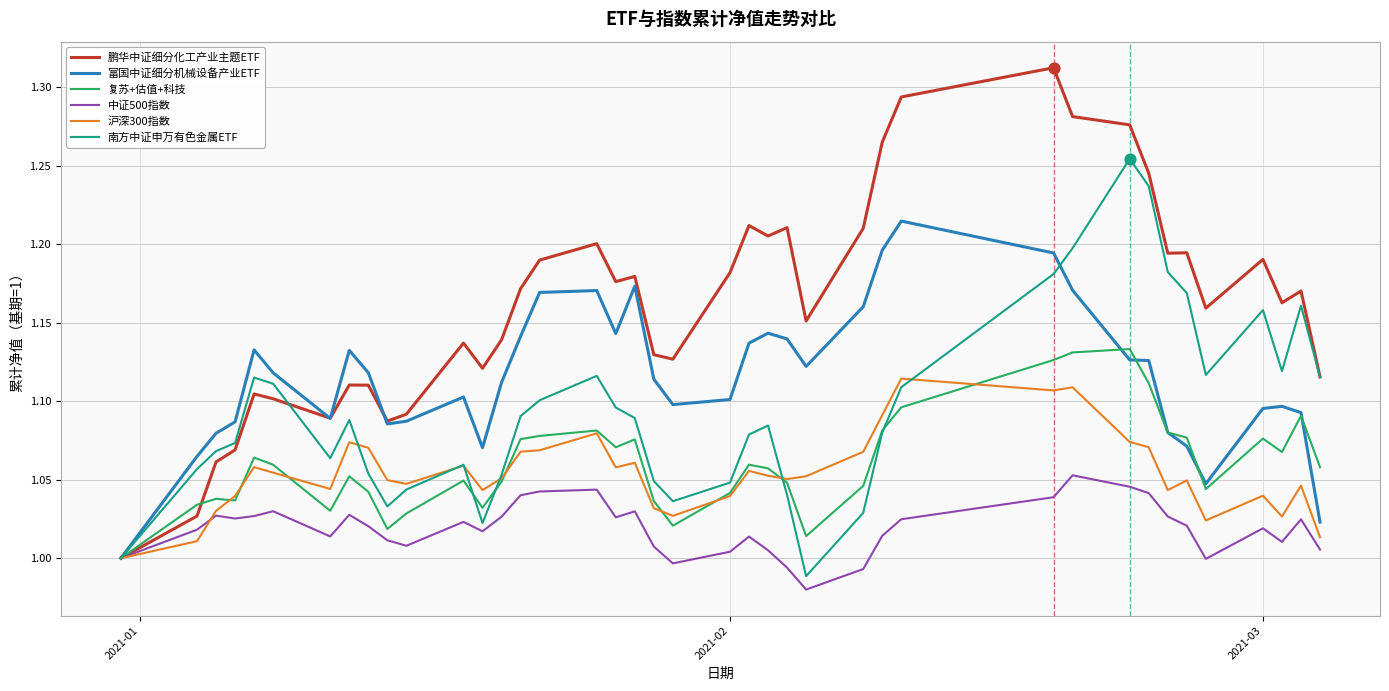

Which series has the largest range (max minus min)?

鹏华中证细分化工产业主题ETF